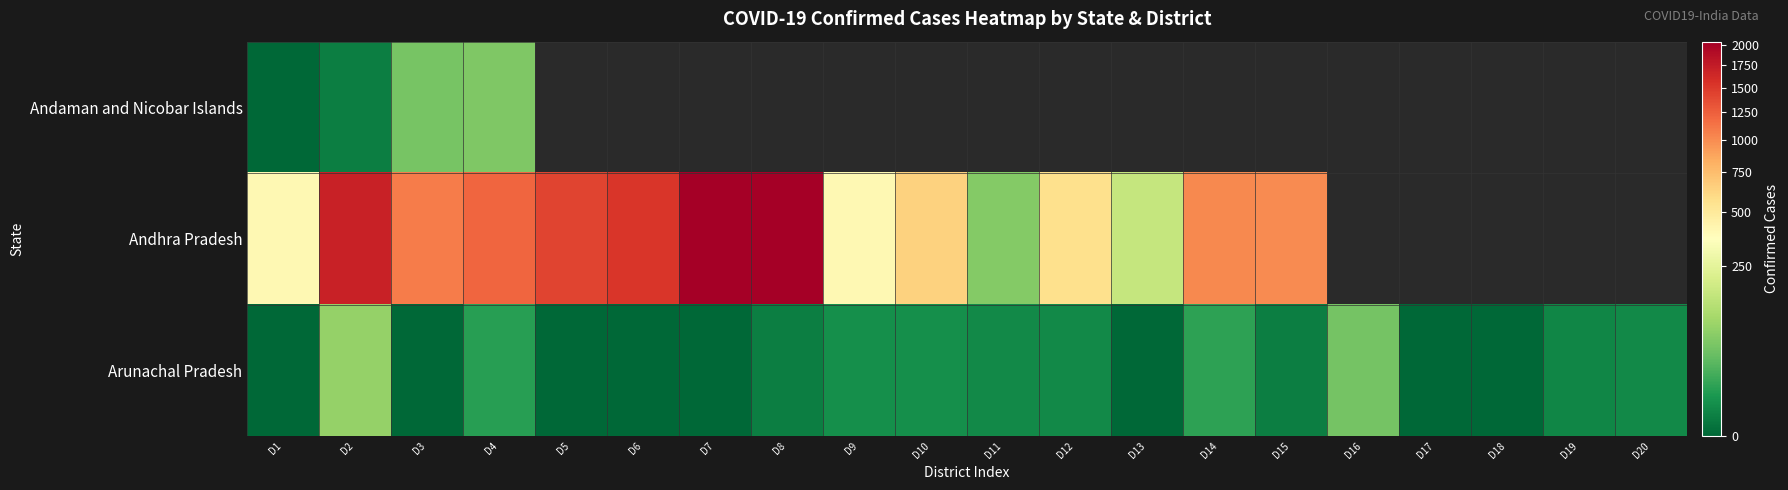

At which label does Andaman and Nicobar Islands reach its peak?

D4